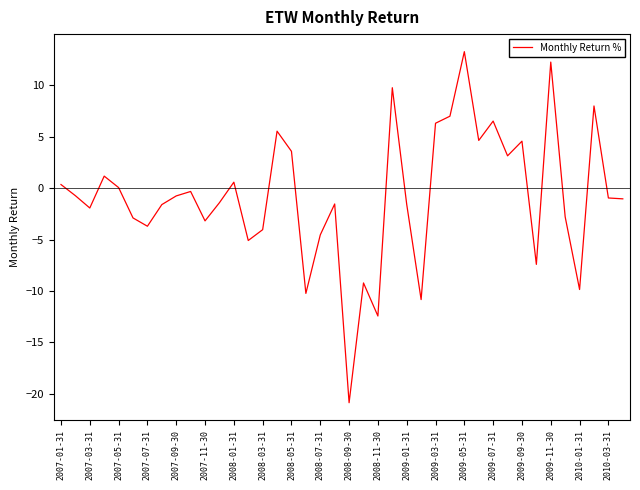

What is the difference between the maximum and minimum values?

34.1